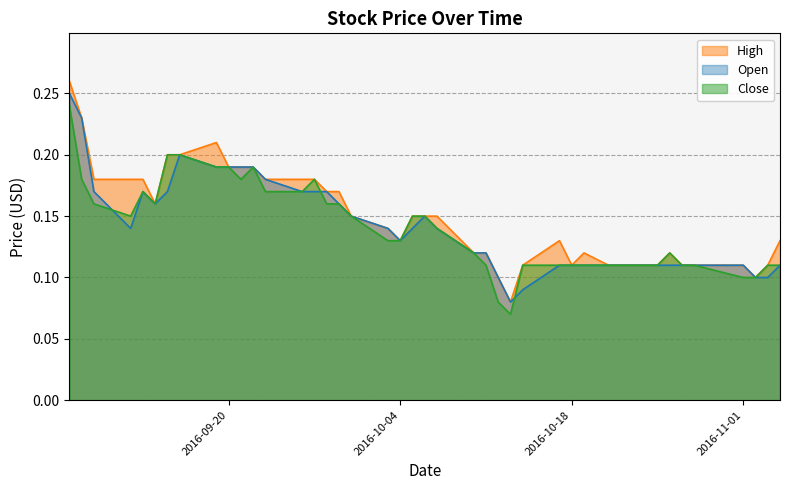

In Open, how many points are higher than both neighbors (excluding endpoints)?

3